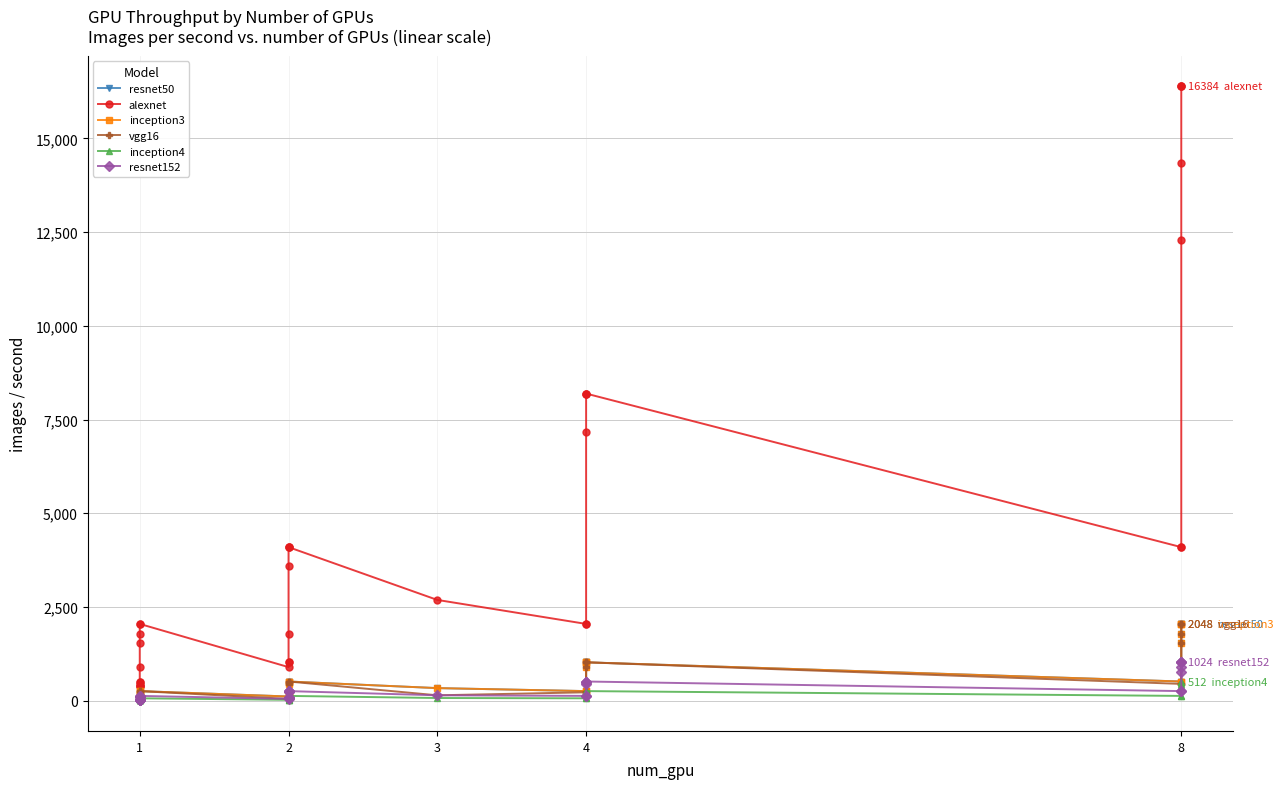

What is the difference between the maximum and minimum values in the alexnet series?

16000